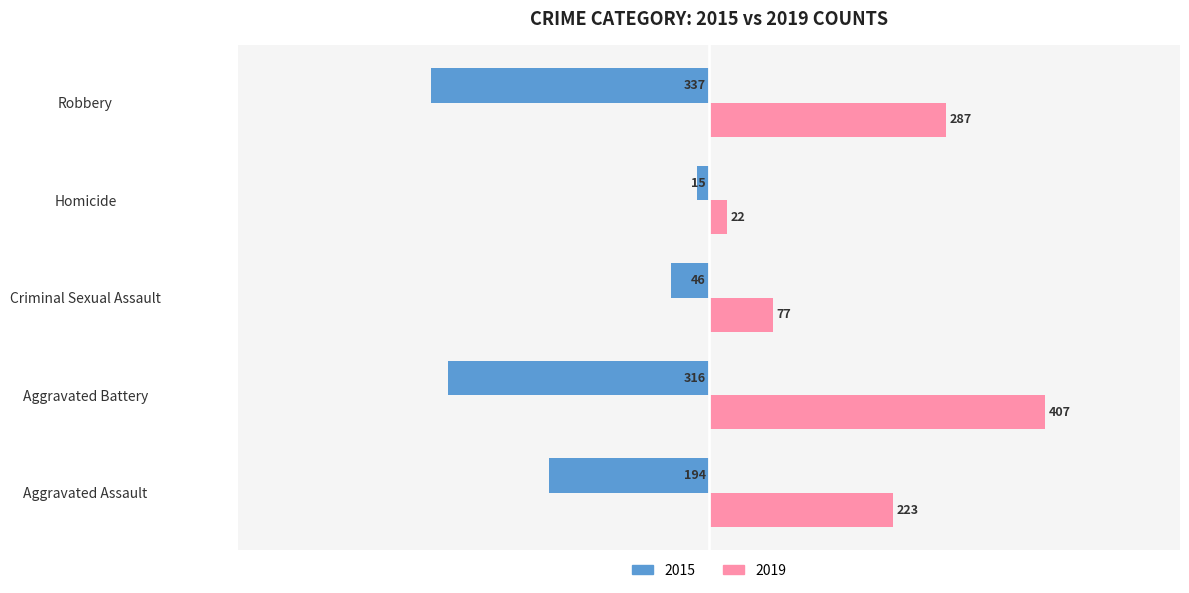

Which category has the lowest value across all series?

Robbery